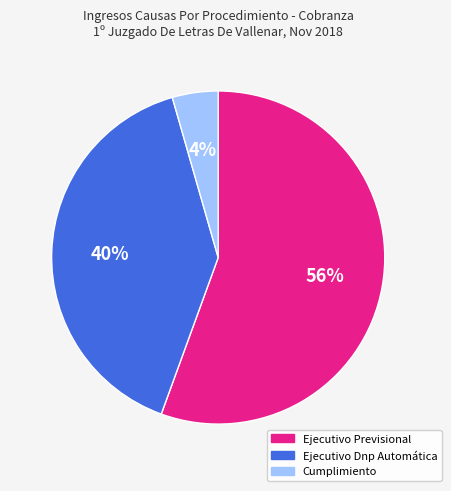

Count the number of slices in the pie.

3